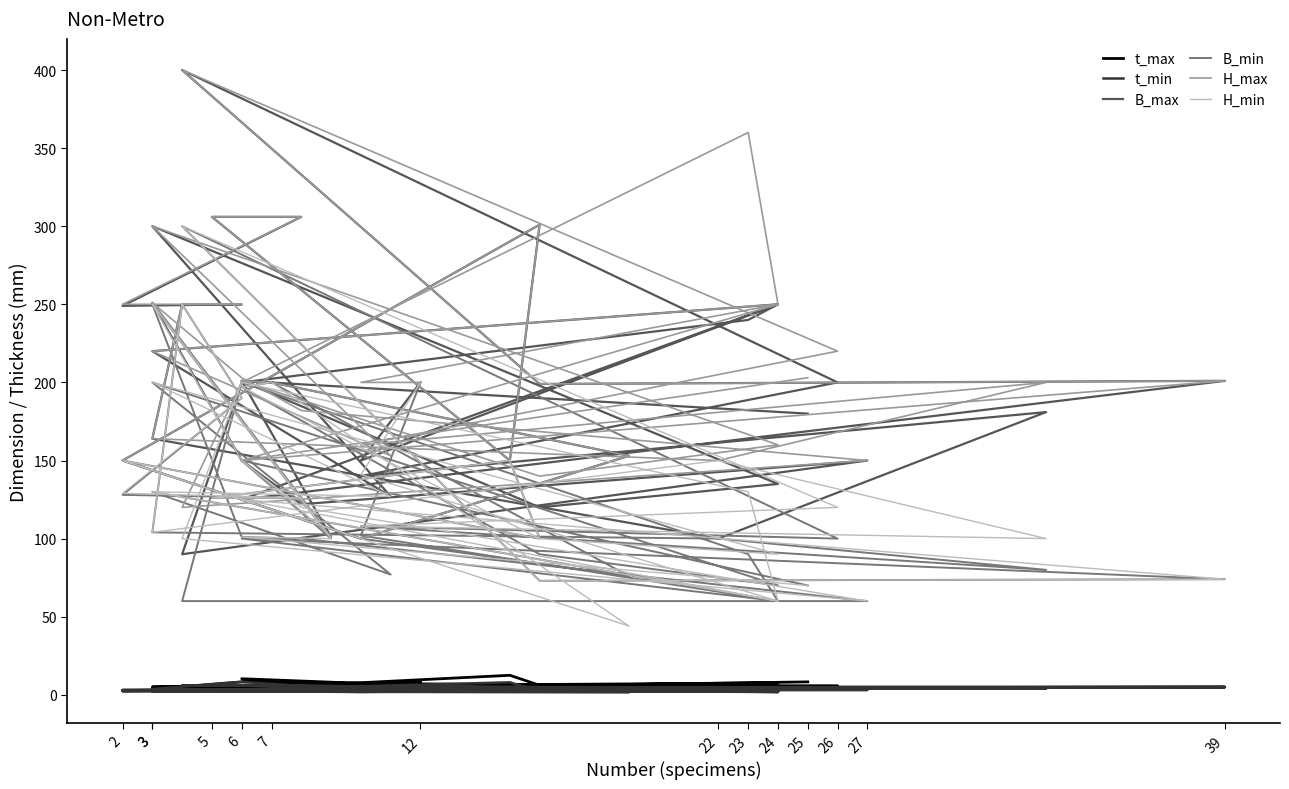

Reading right to left, extract all data points from this chart.

t_max: 8.3	5.1	2.0	3.2	7.5	5.0	7.6	2.9	10.3	6.0	3.3	1.9	3.0	6.1	12.5	3.0	3.0	2.5	2.5	2.5	3.0	4.5	4.2	4.0	5.8	6.0	5.0	5.0	4.0	2.0	2.6	3.0	2.9	4.5	7.7	8.3	3.8	7.6	3.0	8.3
t_min: 4.7	2.9	1.9	3.0	3.0	2.0	2.9	2.9	6.1	6.0	1.6	1.9	3.0	2.2	8.0	3.0	3.0	2.5	2.5	2.5	3.0	4.5	4.0	4.0	4.0	6.0	4.9	4.9	3.0	1.9	2.6	3.0	2.9	3.0	5.7	8.3	3.7	2.0	2.0	5.0
B_max: 200.0	150.0	250.0	220.0	127.0	300.0	135.0	120.0	201.0	200.0	153.0	100.0	150.0	301.0	150.0	306.0	306.0	249.0	250.0	250.0	164.0	100.0	181.0	140.0	200.0	400.0	199.0	201.0	125.0	250.0	240.0	200.0	90.0	150.0	122.0	150.0	251.0	101.0	201.0	180.0
B_min: 200.0	102.0	60.0	130.0	77.0	200.0	70.0	90.0	197.0	200.0	76.0	100.0	150.0	100.0	150.0	126.0	126.0	128.0	190.0	250.0	104.0	100.0	80.0	108.0	100.0	300.0	73.0	74.0	100.0	60.0	90.0	200.0	60.0	60.0	100.0	101.0	250.0	100.0	150.0	70.0
H_max: 200.0	200.0	250.0	220.0	153.0	300.0	160.0	140.0	201.0	200.0	153.0	100.0	150.0	301.0	150.0	306.0	306.0	250.0	250.0	250.0	164.0	150.0	200.0	160.0	220.0	400.0	199.0	201.0	150.0	250.0	360.0	200.0	120.0	150.0	182.0	203.0	251.0	101.0	150.0	203.0
H_min: 200.0	141.0	60.0	130.0	127.0	200.0	90.0	100.0	197.0	200.0	44.0	100.0	150.0	100.0	150.0	126.0	126.0	129.0	190.0	250.0	104.0	150.0	100.0	108.0	120.0	300.0	73.0	74.0	125.0	60.0	130.0	200.0	100.0	60.0	120.0	150.0	250.0	100.0	101.0	70.0